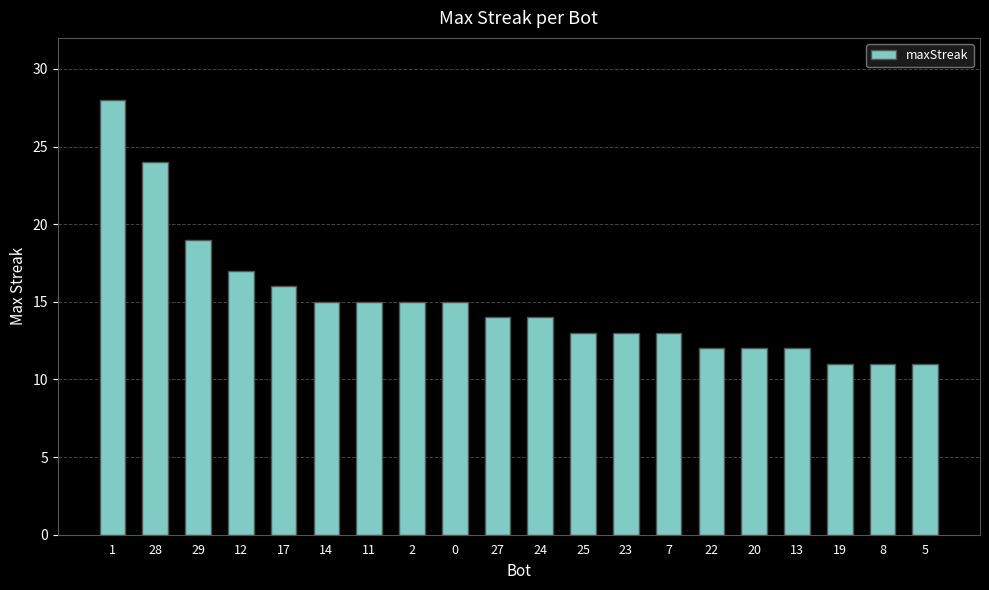

Which category has the highest value across all series?

1